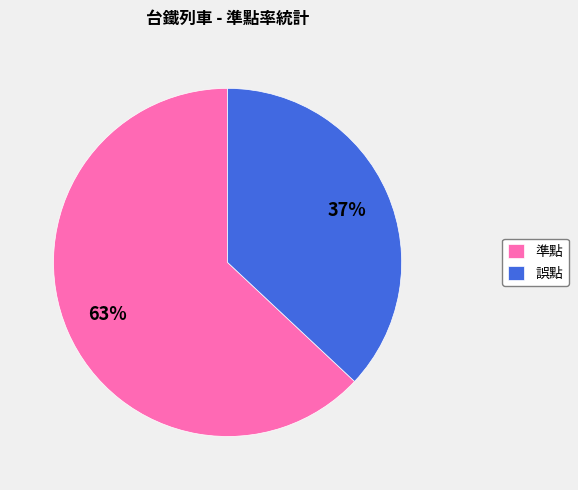

How many segments does this pie chart have?

2